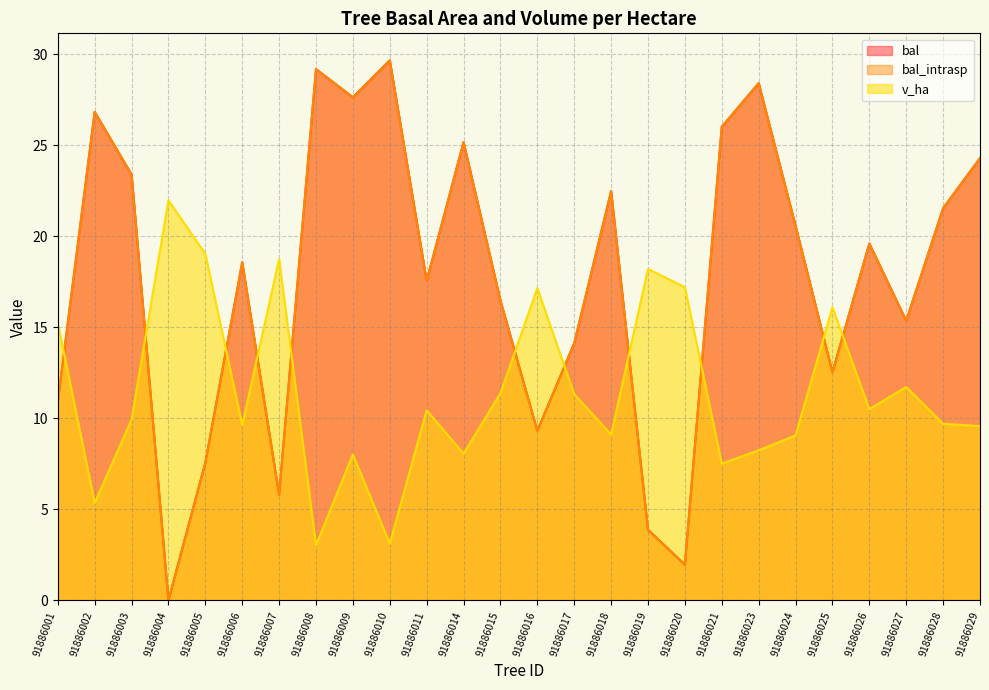

What is the difference between the highest and lowest values at 91886020?

15.2